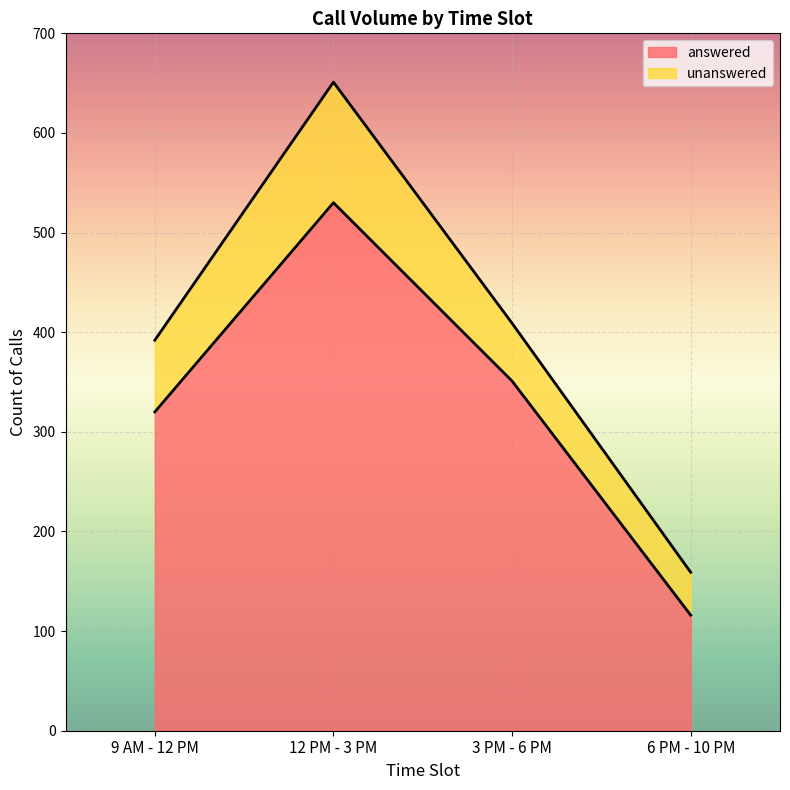

Reading right to left, list all the values displayed in this chart.

6 PM - 10 PM=116	3 PM - 6 PM=351	12 PM - 3 PM=530	9 AM - 12 PM=320